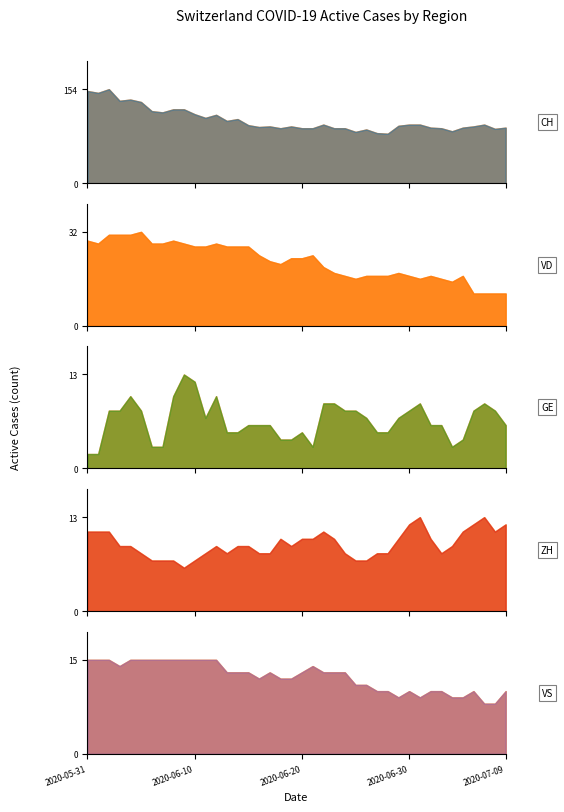

Which series ends up on top after the final intersection of ZH and VD?

ZH